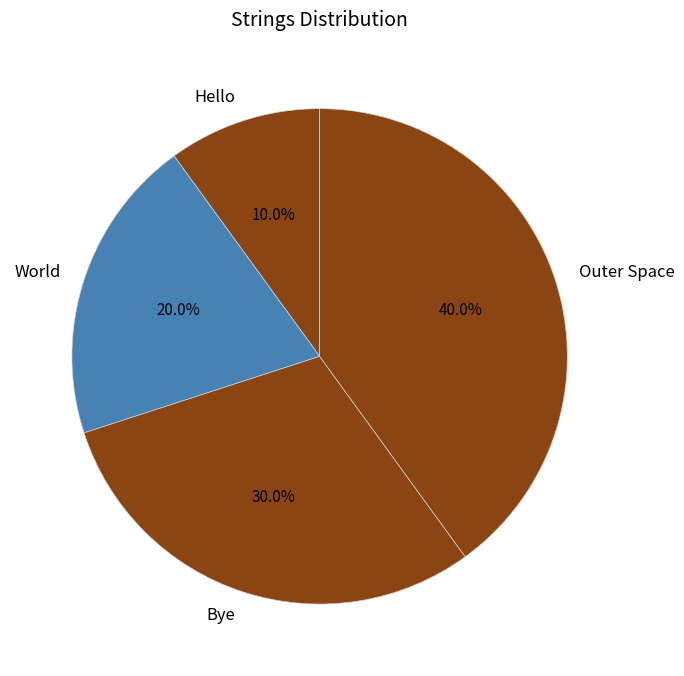

Which has a higher value, Outer Space or Bye?

Outer Space